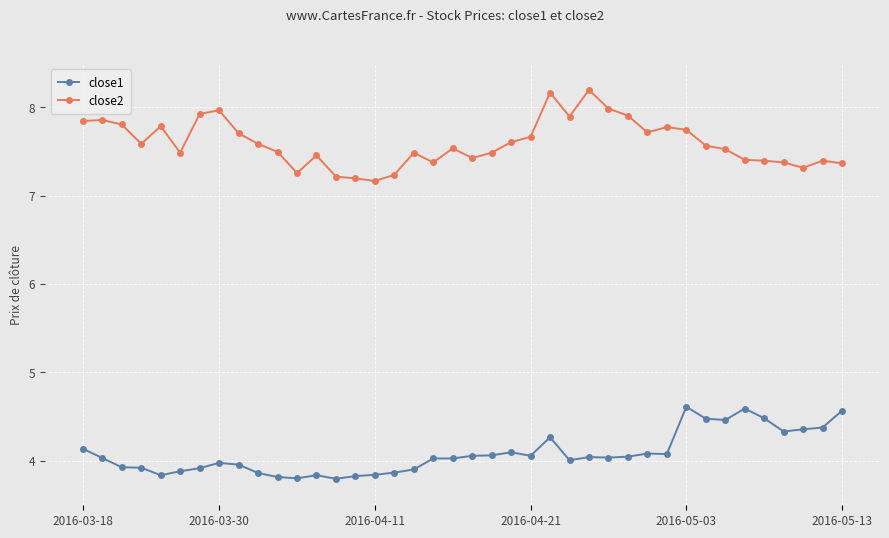

Is this an area chart (filled region under the line)?

No